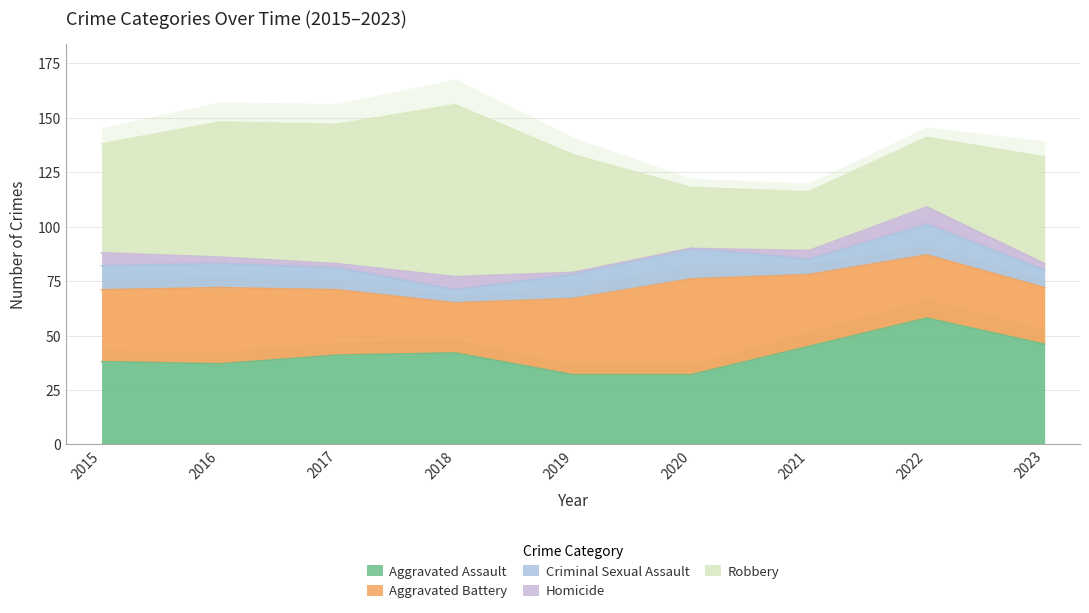

What is the sum of all Aggravated Battery values?

288